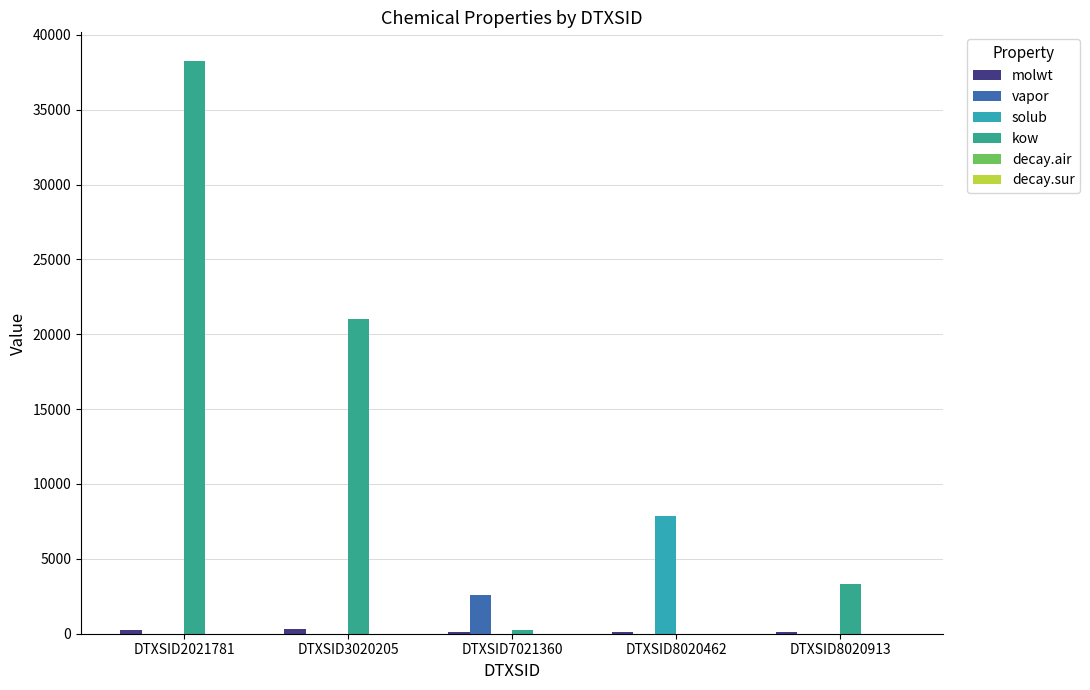

What is the spread (max minus min) of values at DTXSID8020913?

3320.9